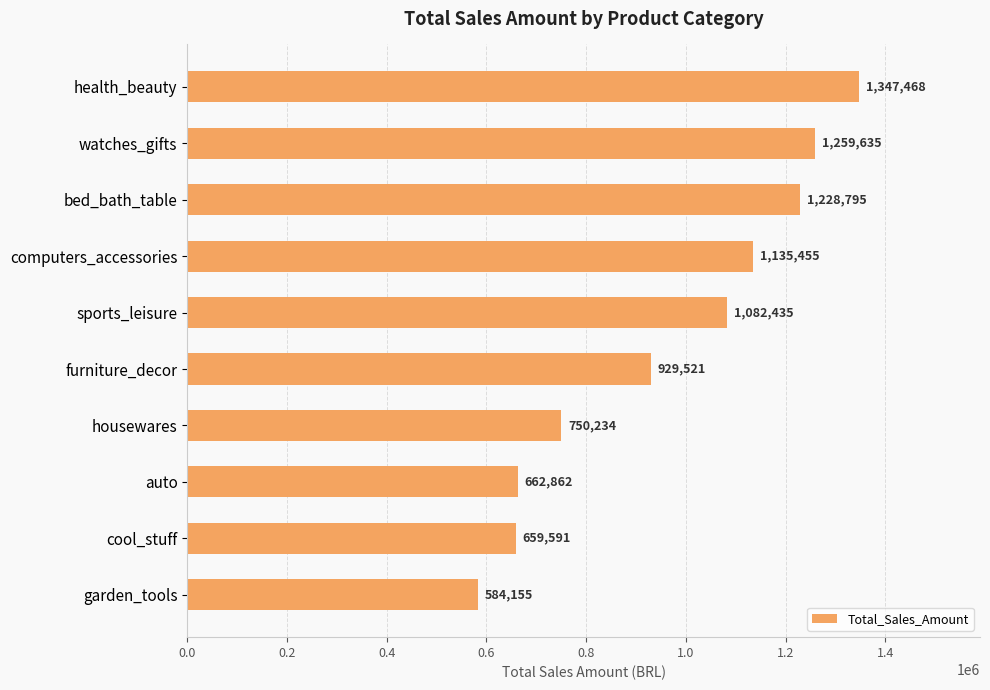

What is the label of the 10th bar from the bottom?

health_beauty